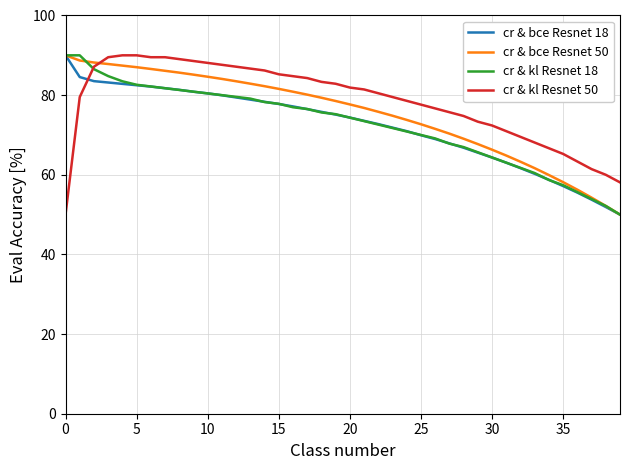

What is the maximum value for cr & bce Resnet 18?

90.0